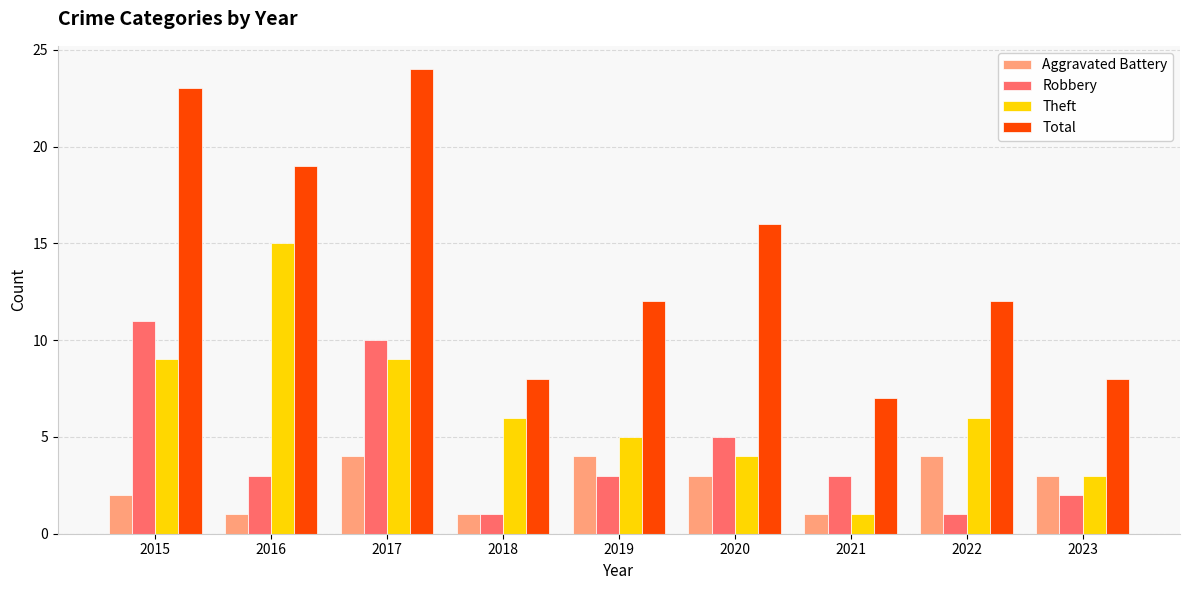

Which series has the largest total across all categories?

Total